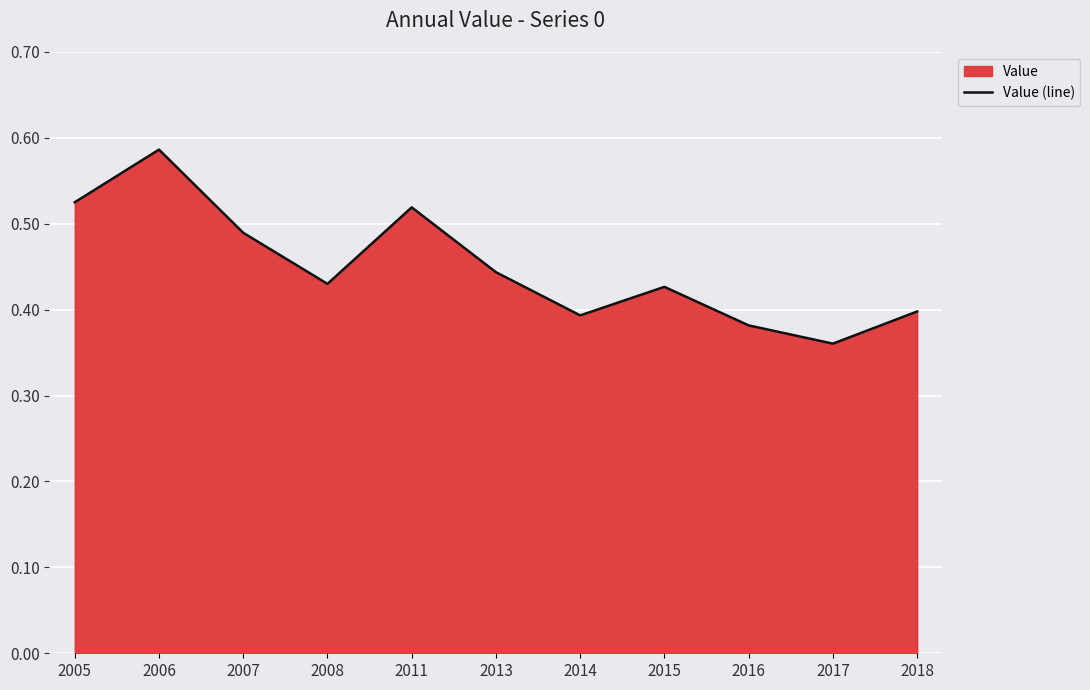

Reading right to left, list all the values displayed in this chart.

0.4	0.4	0.4	0.4	0.4	0.4	0.5	0.4	0.5	0.6	0.5